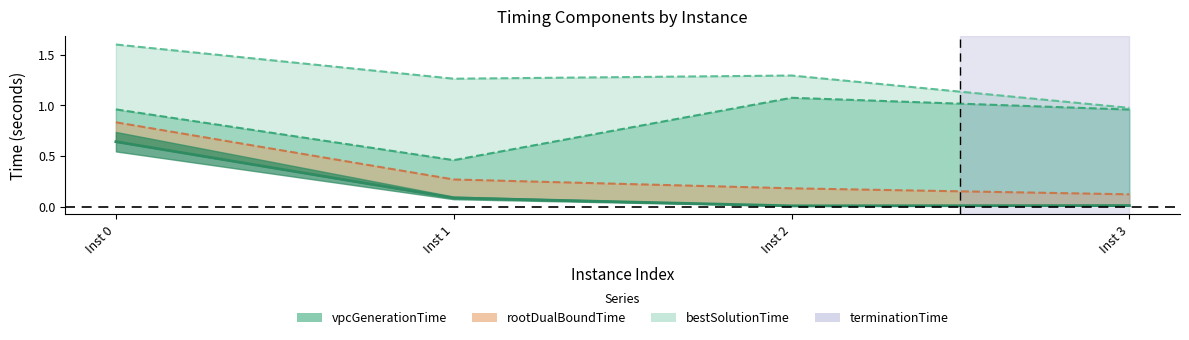

Reading left to right, transcribe all the data shown in this chart.

vpcGenerationTime: 0.6	0.1	0.0	0.0
rootDualBoundTime: 0.8	0.3	0.2	0.1
bestSolutionTime: 1.0	0.5	1.1	1.0
terminationTime: 1.6	1.3	1.3	1.0